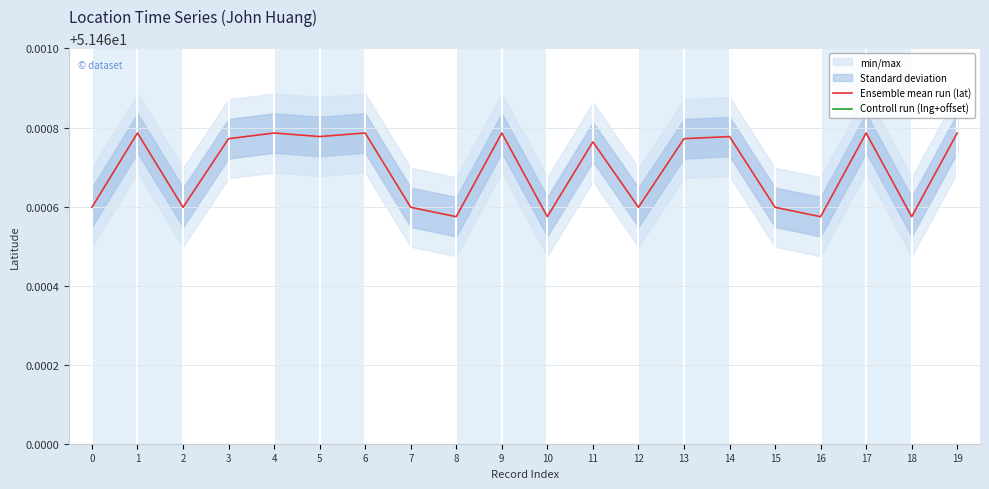

Rank the series by their average value, from highest to lowest.

Ensemble mean run (lat), Controll run (lng+offset)